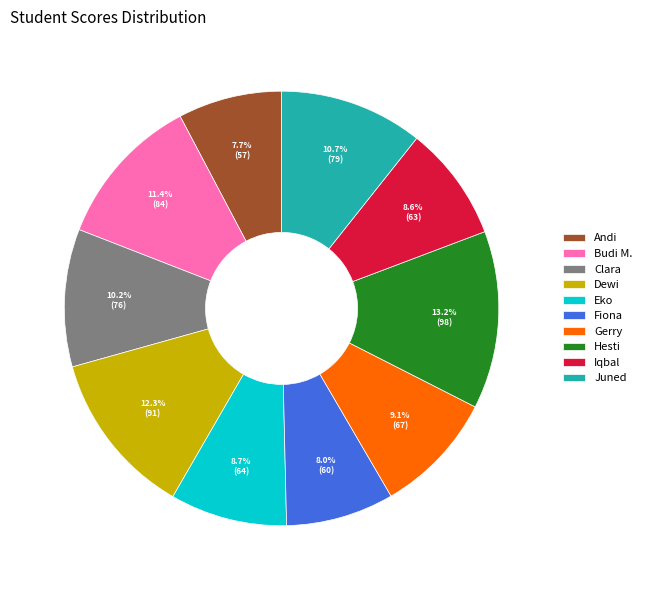

To the nearest percent, what is the difference between the Gerry and Andi slice percentages?

1%